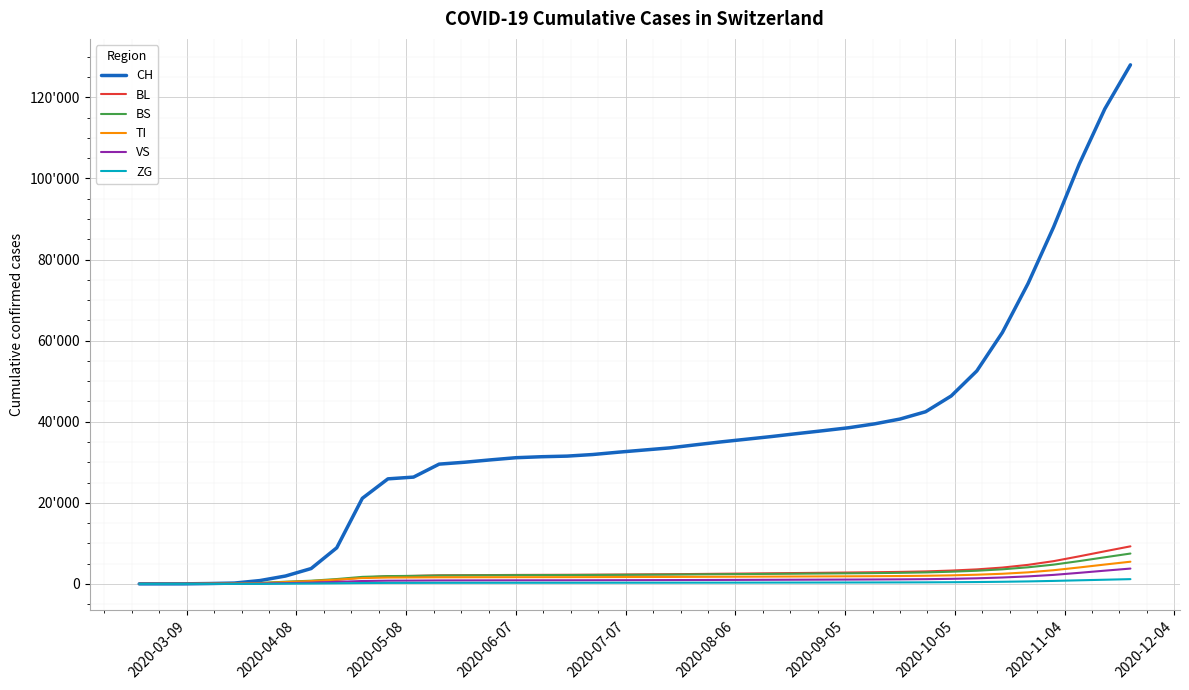

What are all the series names shown in the legend?

CH, BL, BS, TI, VS, ZG